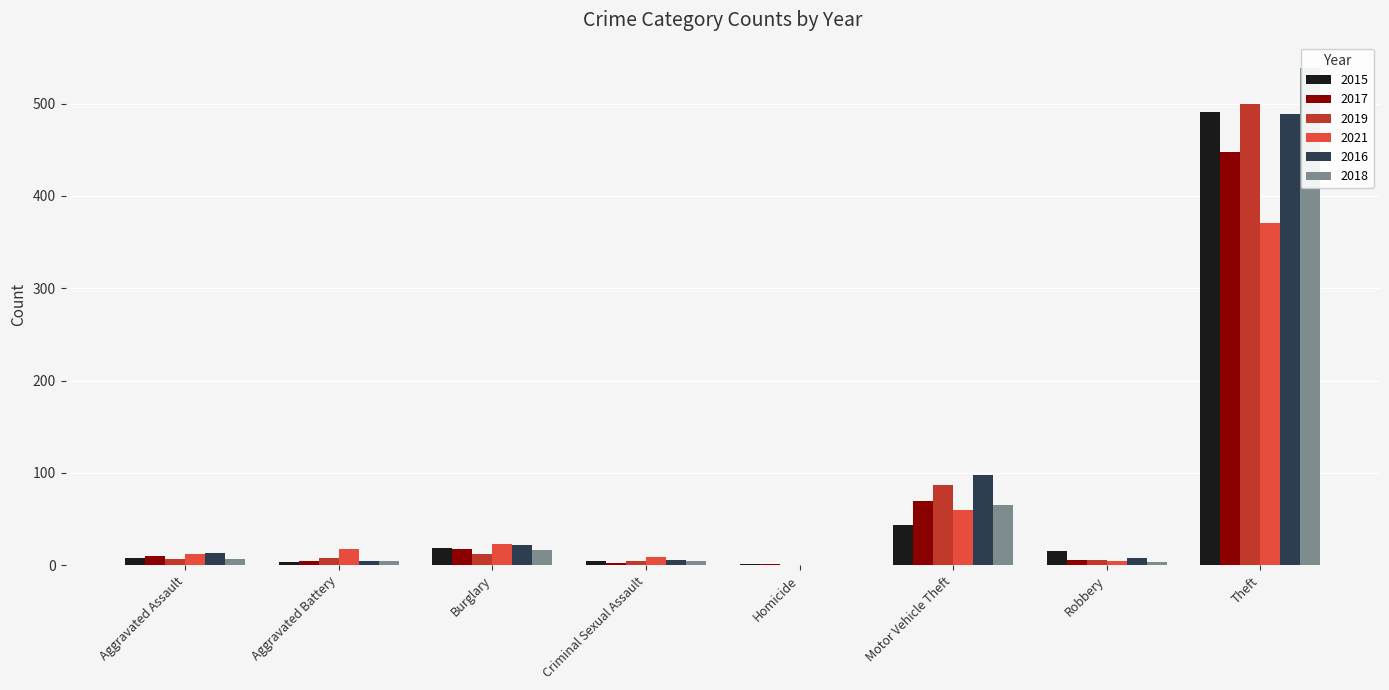

What is the difference between the 2016 values at Homicide and Burglary?

22